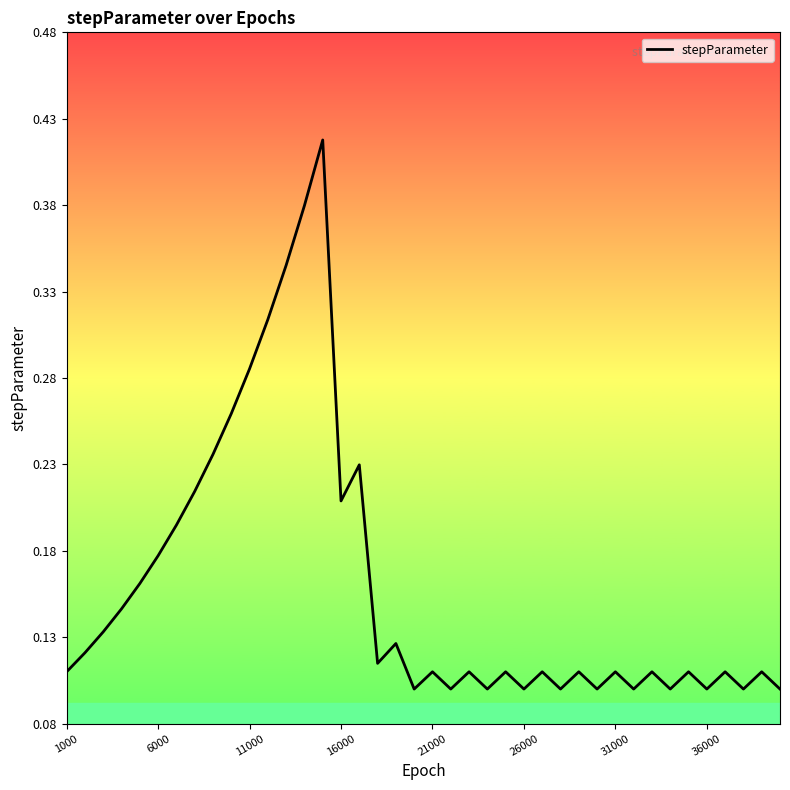

Is it true that the value at 26000 is 0.0?

False